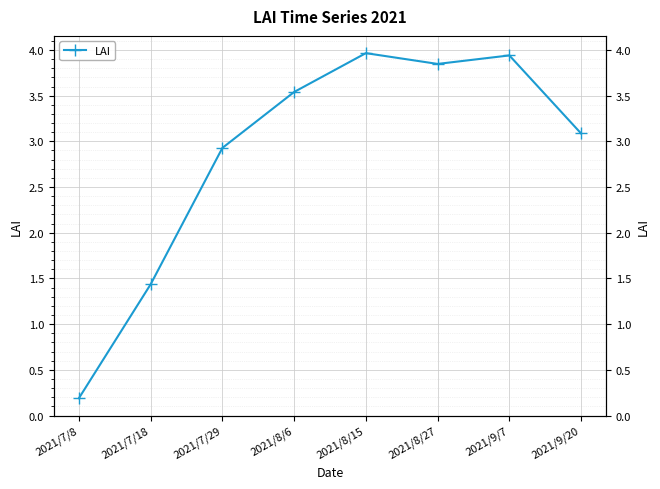

What is the value of the 4th point from the left?

3.5